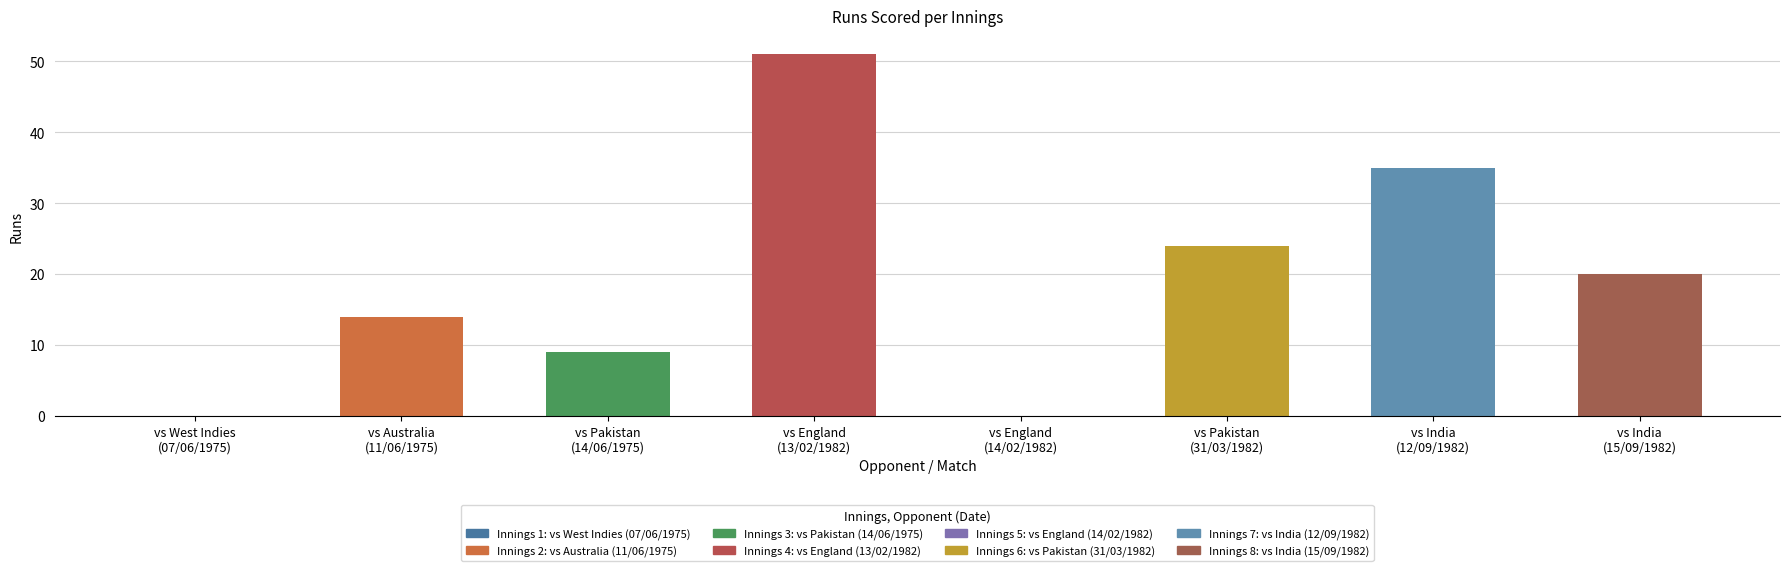

The chart shows a value of 35 at India. True or false?

True